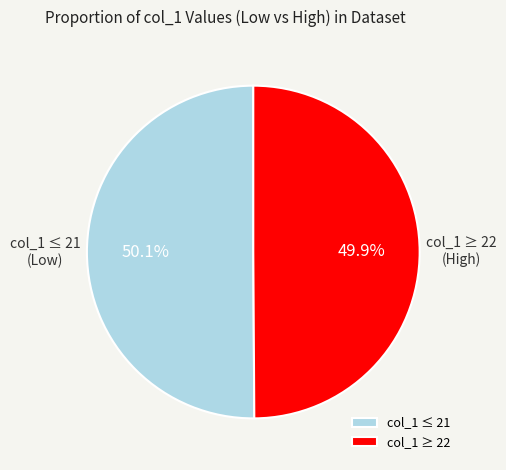

Approximately how many times larger is the value at col_1 ≥ 22 compared to col_1 ≤ 21?

1.0